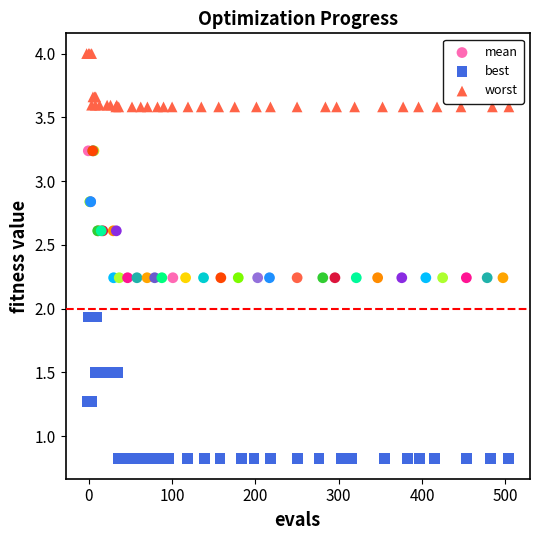

What are all the series names shown in the legend?

mean, best, worst